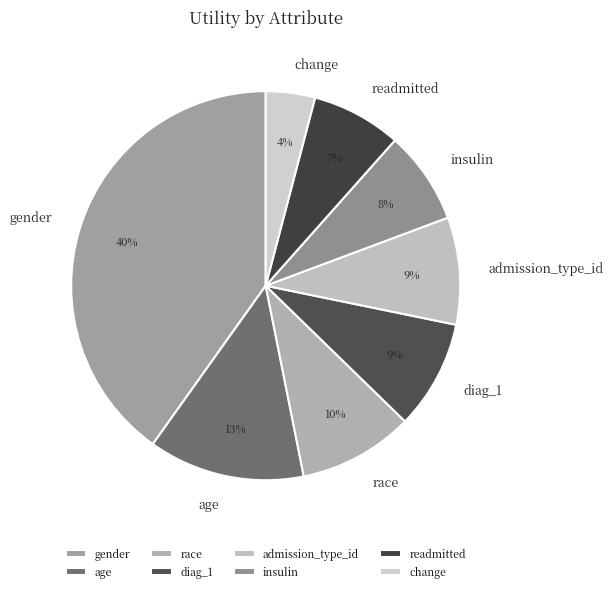

To the nearest percent, what portion does gender represent?

40%